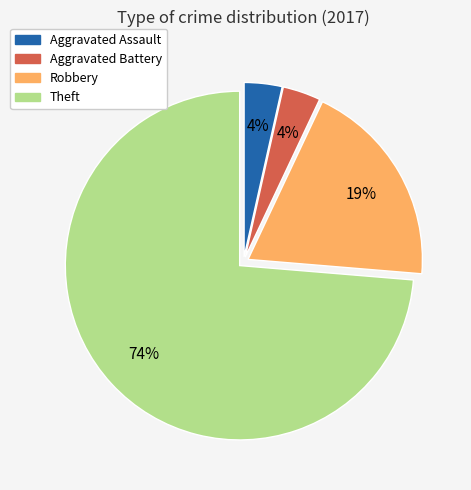

Which has a higher value, Theft or Robbery?

Theft